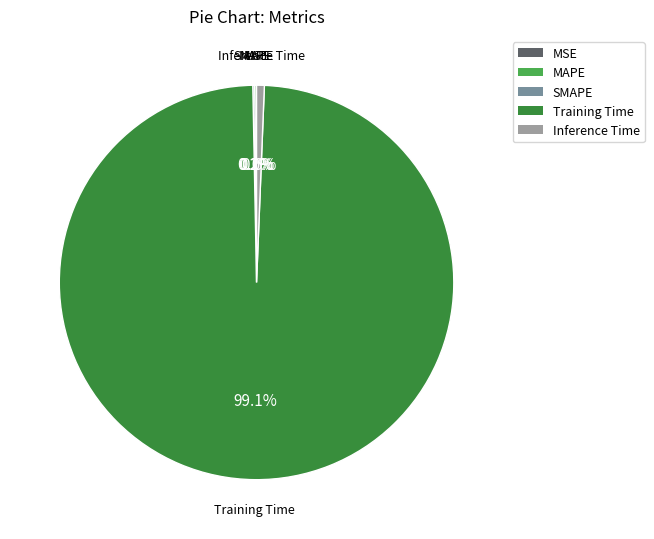

Which category accounts for the majority?

Training Time